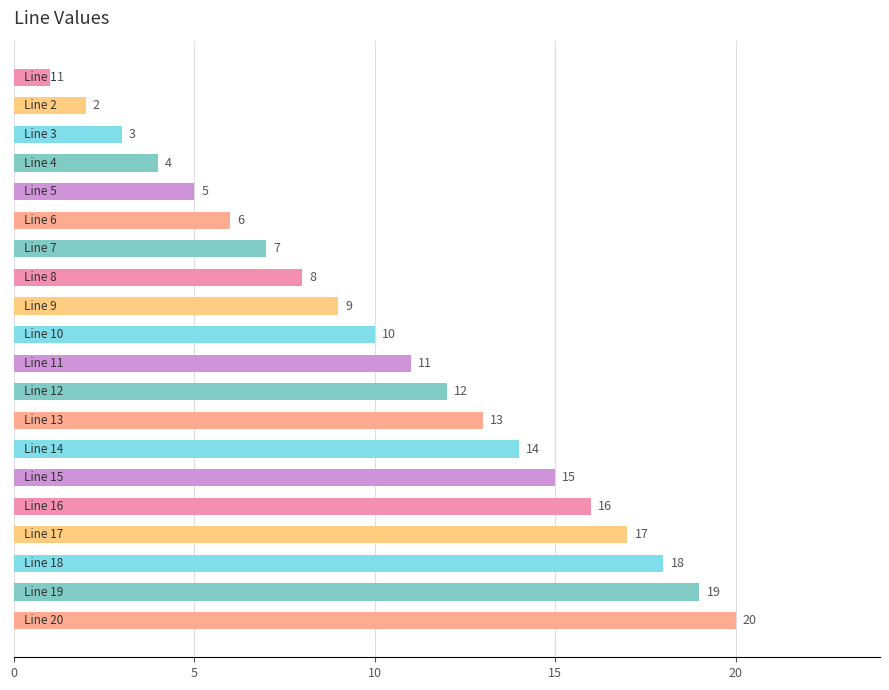

What is the difference between the maximum and minimum values?

19